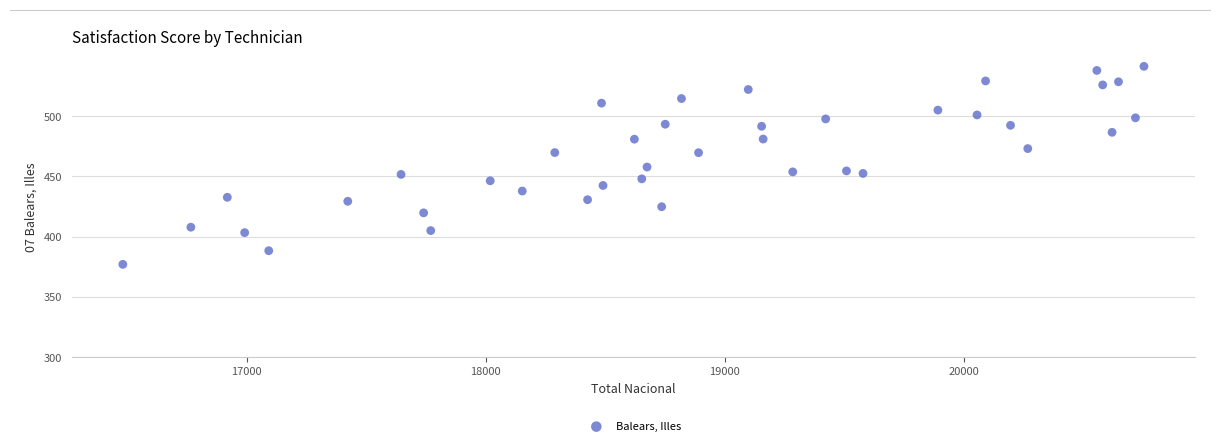

What is the range of Y values (max minus min)?

164.2